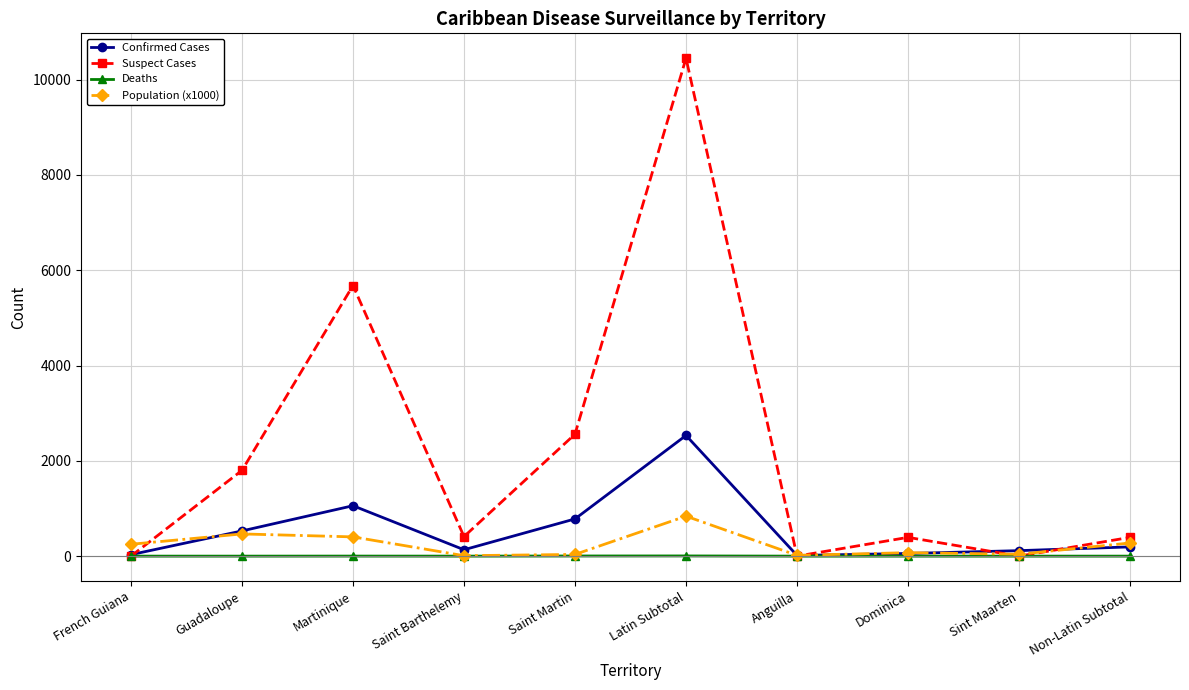

What is the value of the Suspect Cases point at the 5th from the left?

2560